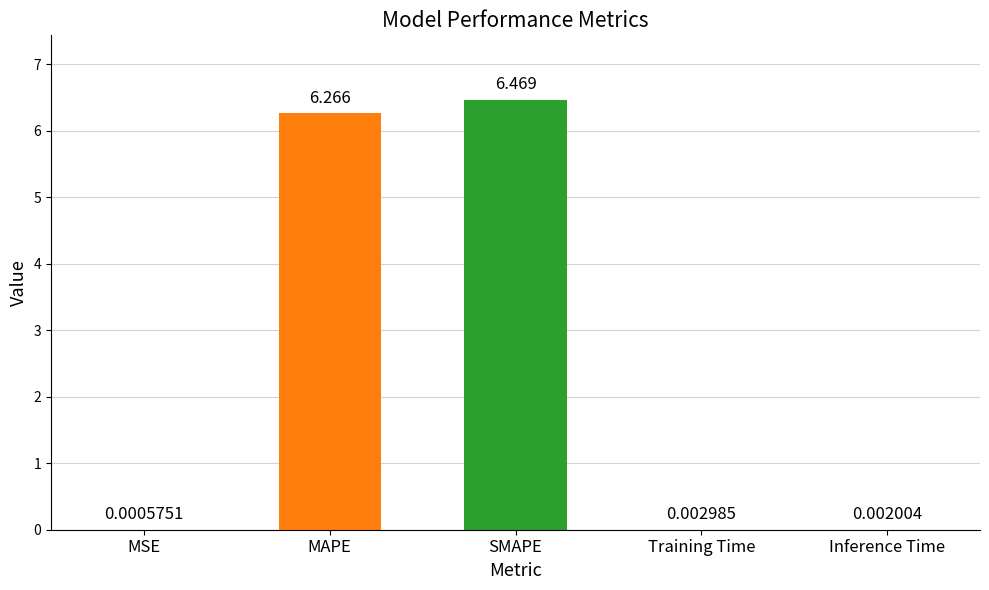

Between SMAPE and Inference Time, which is larger?

SMAPE